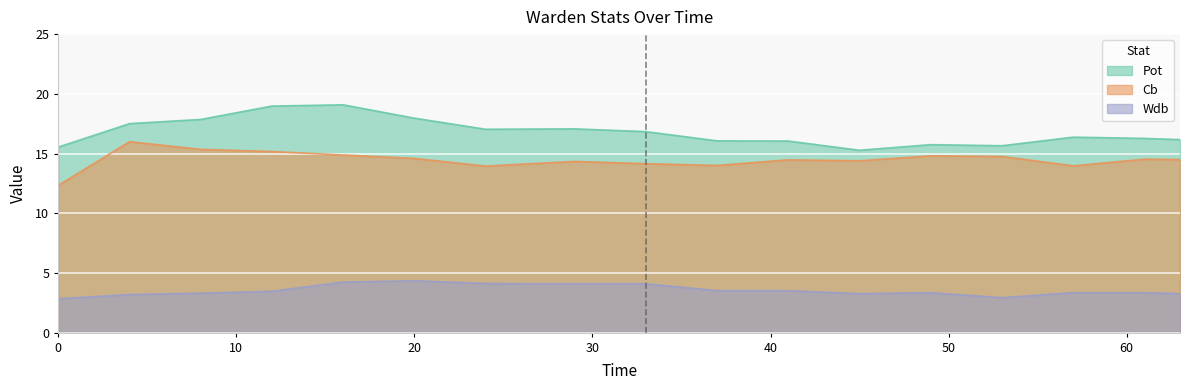

Rank the categories by Pot value from highest to lowest.

16.0, 12.0, 20.0, 8.0, 4.0, 29.0, 24.0, 33.0, 57.0, 61.0, 63.0, 37.0, 41.0, 49.0, 53.0, 0.0, 45.0